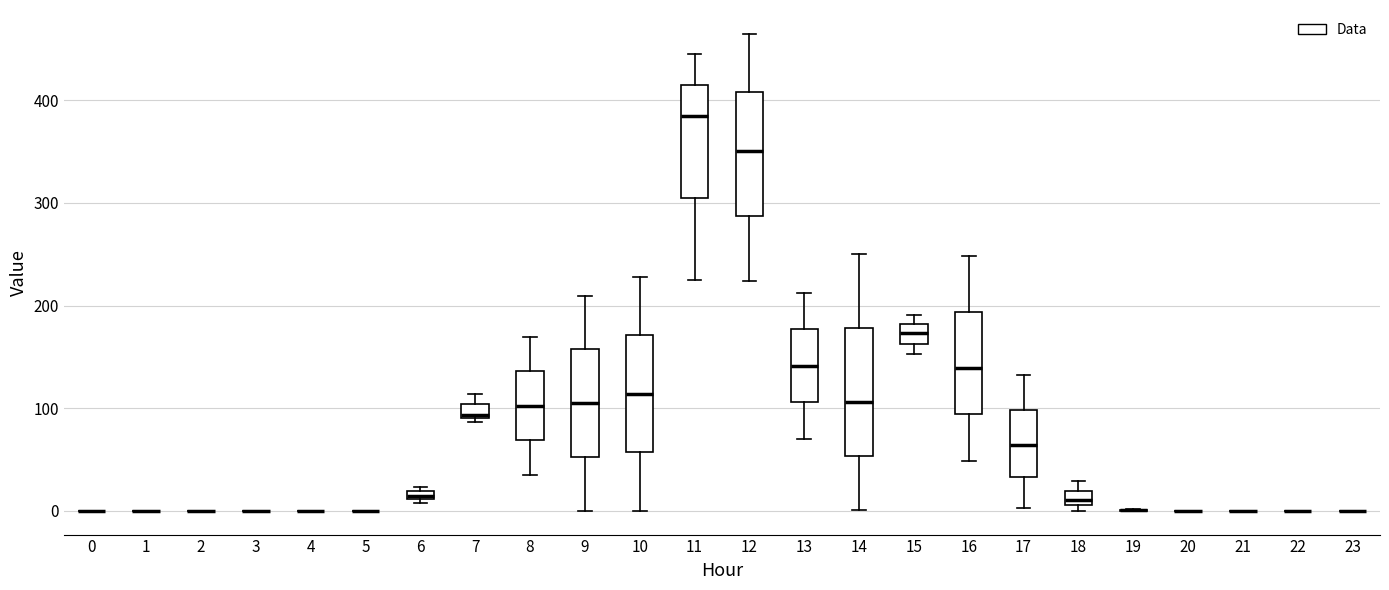

Where is the lower edge of the box at x = 6 on the y-axis? The values are not printed on the chart, so give them approximately, as read against the axis.

10